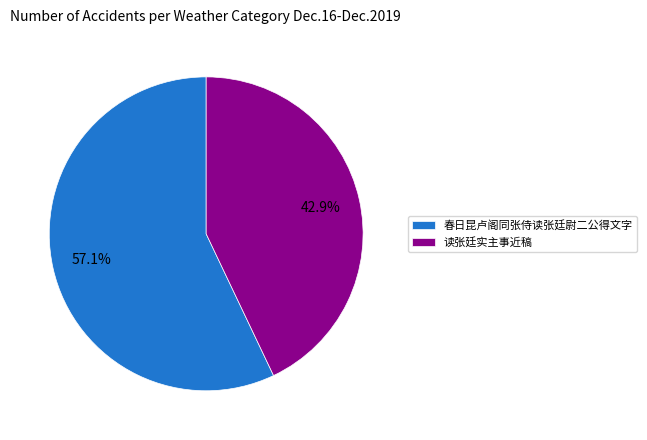

What percentage do 读张廷实主事近稿 and 春日昆卢阁同张侍读张廷尉二公得文字 together represent?

100.0%